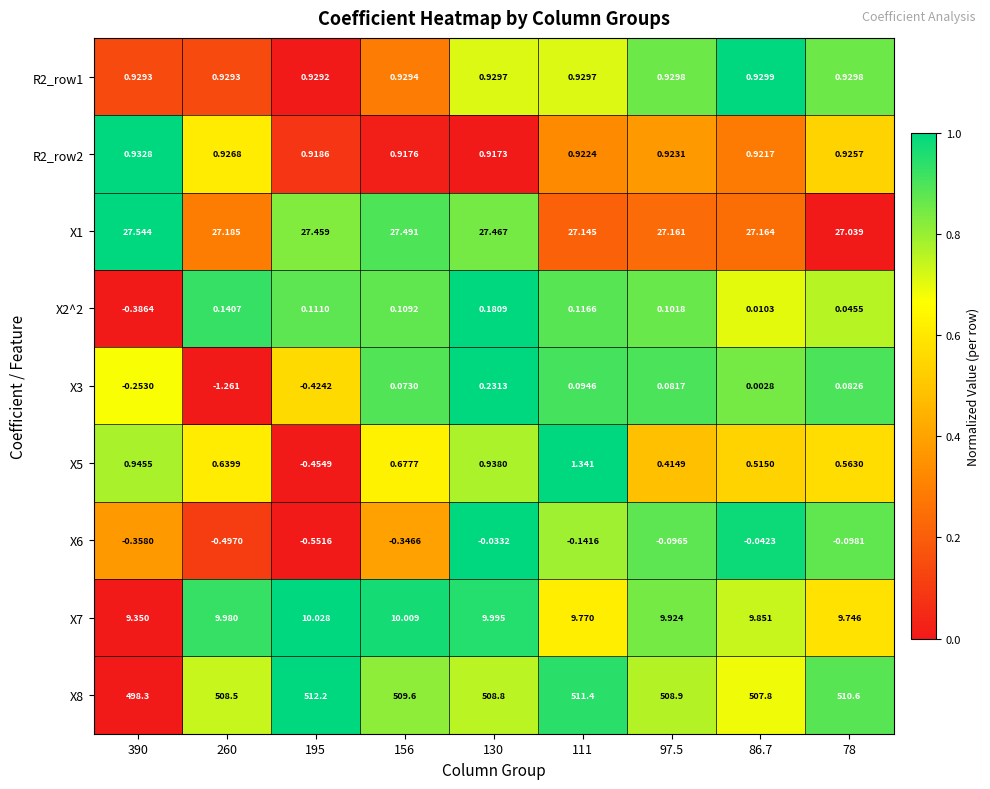

Is the value of R2_row2 at 195 greater than the value of X7 at 86.7?

No